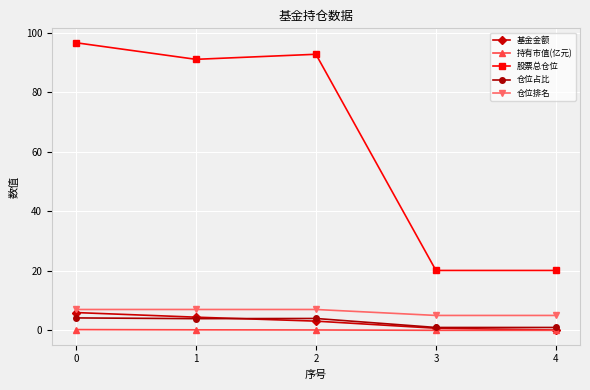

At which category does 股票总仓位 reach its first local valley?

1